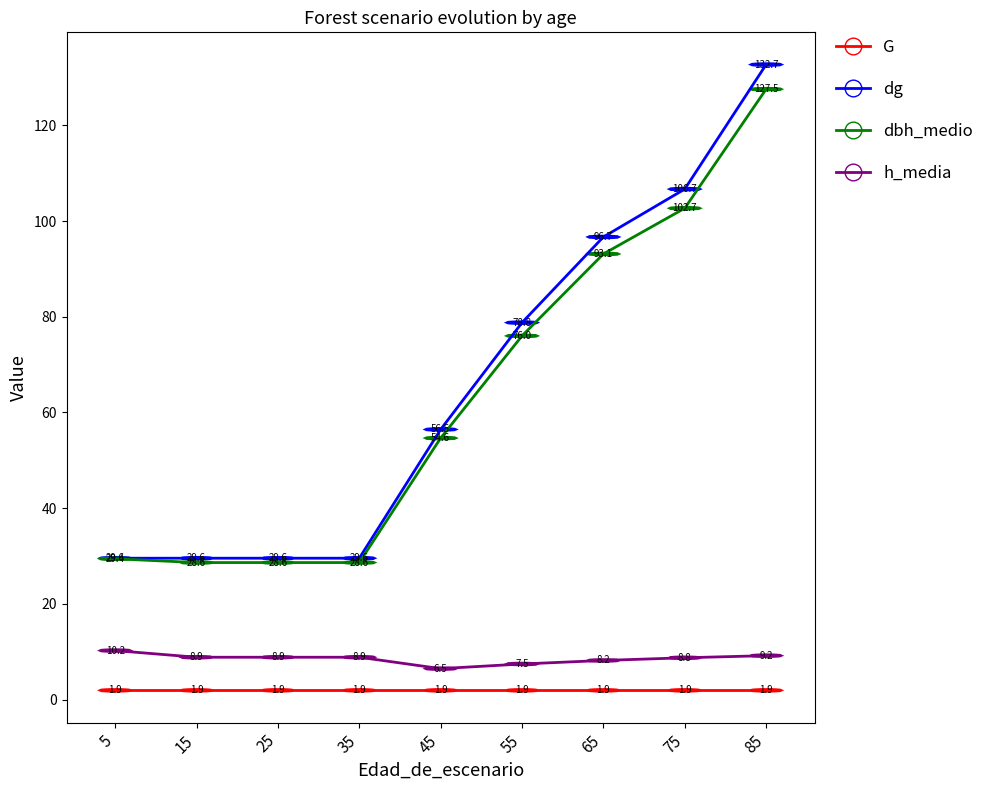

Which series changed the most between 15 and 55?

dg